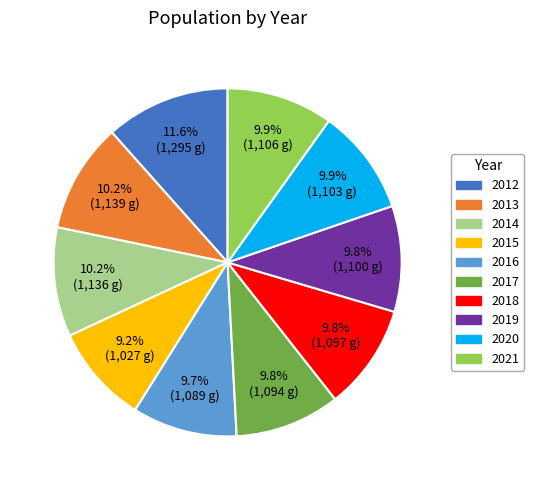

Is it true that 2019 is 10% of the pie?

True